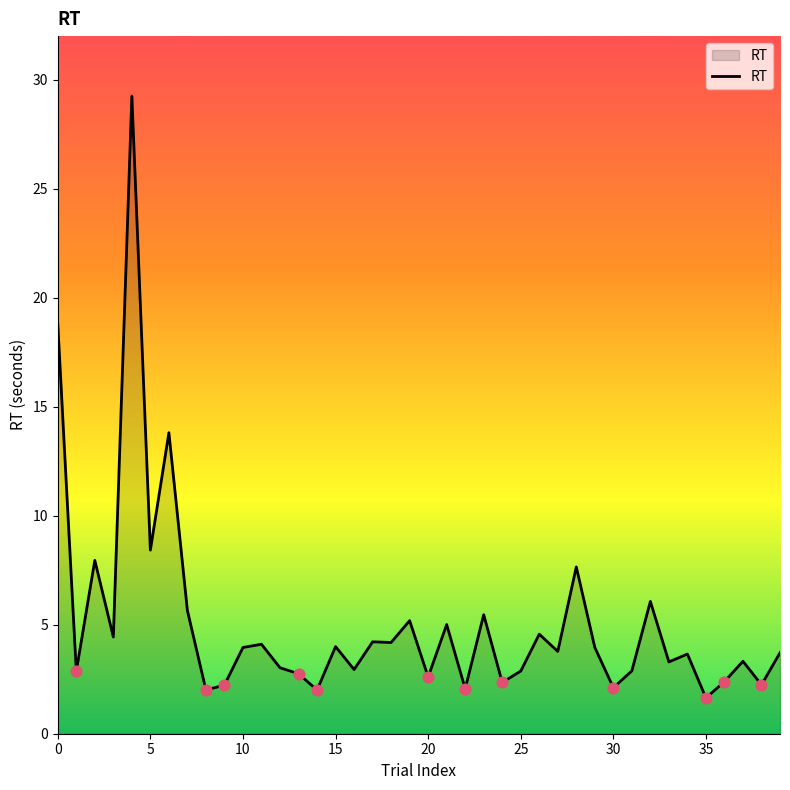

What is the difference between the maximum and minimum values?

27.6